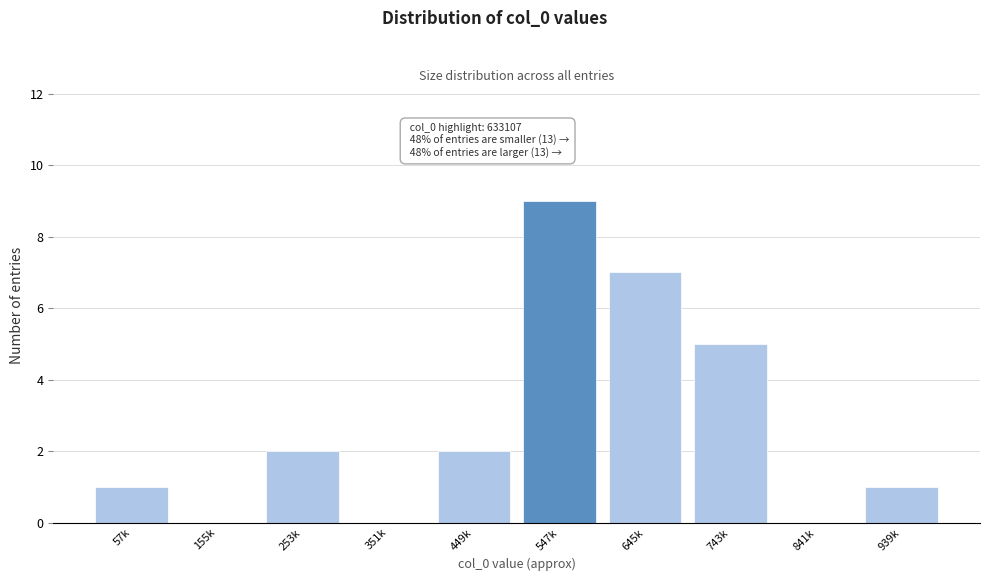

Reading left to right, transcribe all the data shown in this chart.

57k=1	155k=0	253k=2	351k=0	449k=2	547k=9	645k=7	743k=5	841k=0	939k=1